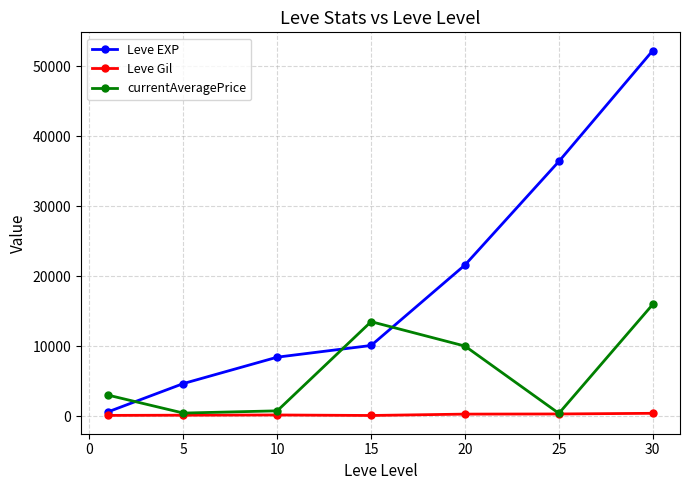

Which series has the largest range (max minus min)?

Leve EXP